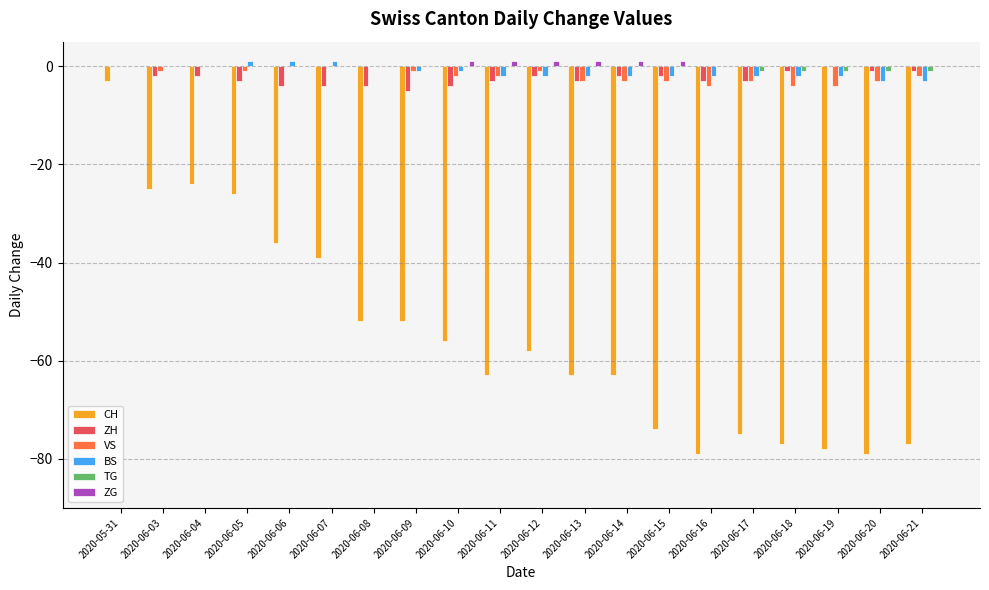

At which category is the sum across all series the highest?

2020-05-31